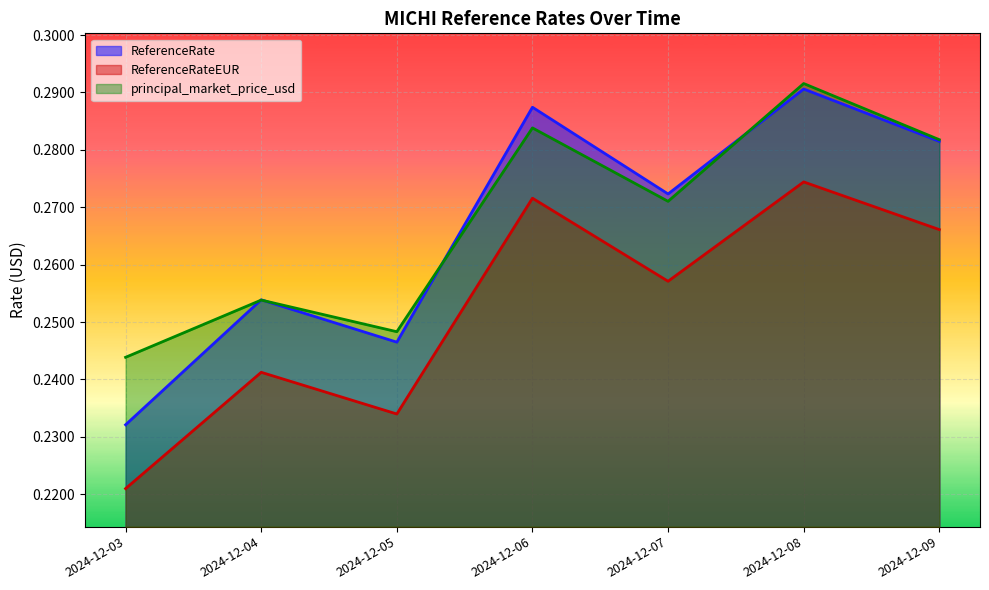

In principal_market_price_usd, how many points are higher than both neighbors (excluding endpoints)?

3